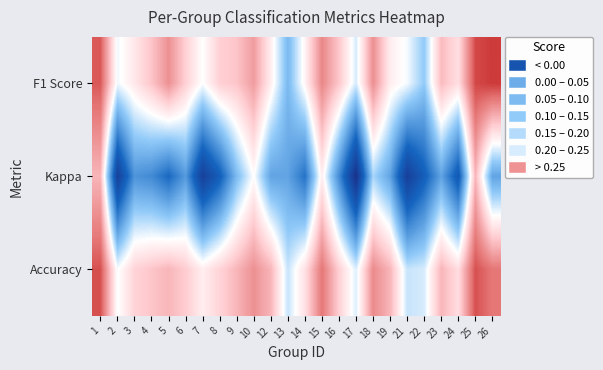

Reading left to right, what are all the values shown in this chart?

F1 Score: 1=0.7	2=0.3	3=0.4	4=0.5	5=0.6	6=0.4	7=0.3	8=0.4	9=0.5	10=0.6	12=0.3	13=0.1	14=0.3	15=0.6	16=0.5	17=0.2	18=0.6	19=0.3	21=0.3	22=0.1	23=0.5	24=0.4	25=0.8	26=0.8
Kappa: 1=0.5	2=-0.4	3=-0.1	4=-0.1	5=-0.2	6=-0.0	7=-0.4	8=-0.2	9=0.1	10=0.3	12=0.0	13=0.0	14=-0.2	15=0.3	16=-0.1	17=-0.5	18=0.2	19=0.0	21=-0.4	22=-0.2	23=0.0	24=-0.3	25=0.5	26=0.0
Accuracy: 1=0.8	2=0.3	3=0.4	4=0.5	5=0.5	6=0.4	7=0.3	8=0.4	9=0.5	10=0.6	12=0.5	13=0.2	14=0.4	15=0.7	16=0.4	17=0.2	18=0.6	19=0.5	21=0.2	22=0.2	23=0.5	24=0.4	25=0.8	26=0.7